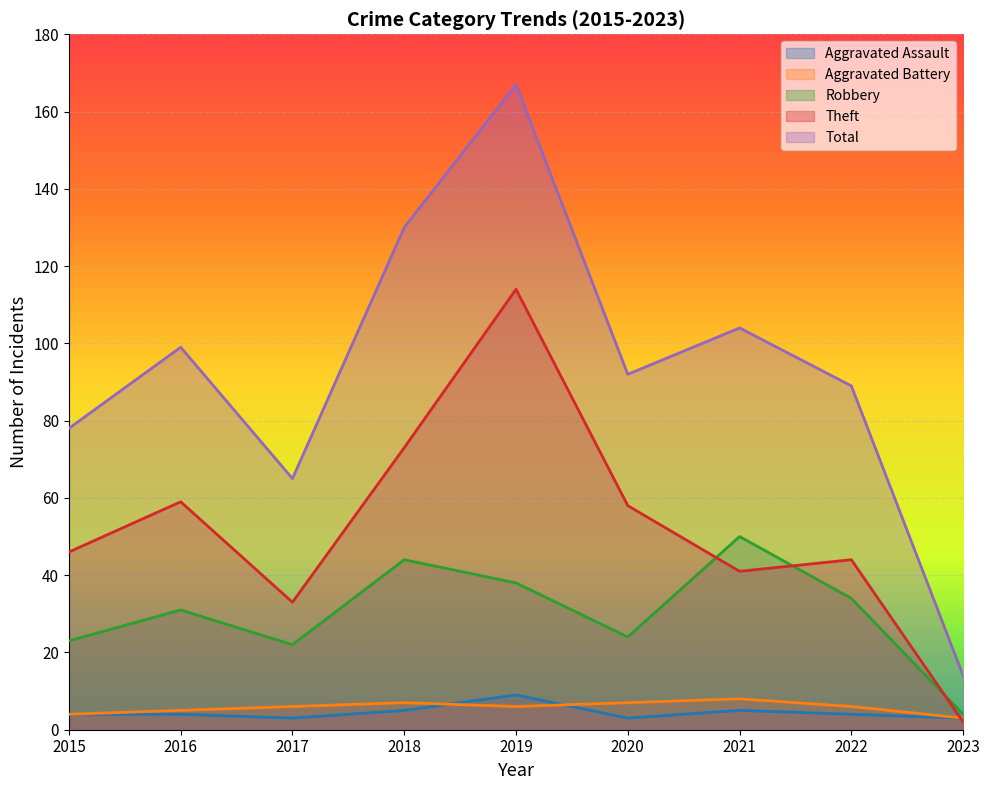

Is it true that Robbery equals 24 at 2020?

True